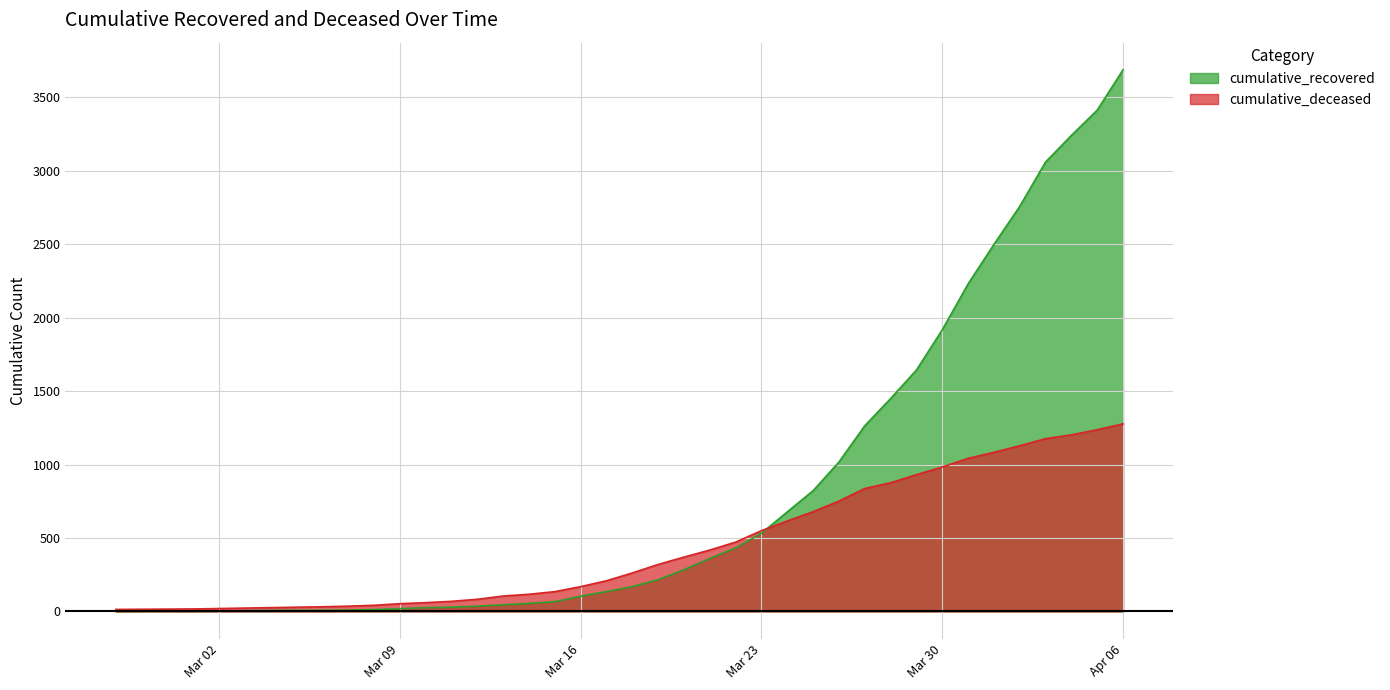

The value of cumulative_recovered at 2020-04-04 is 1569. True or false?

False